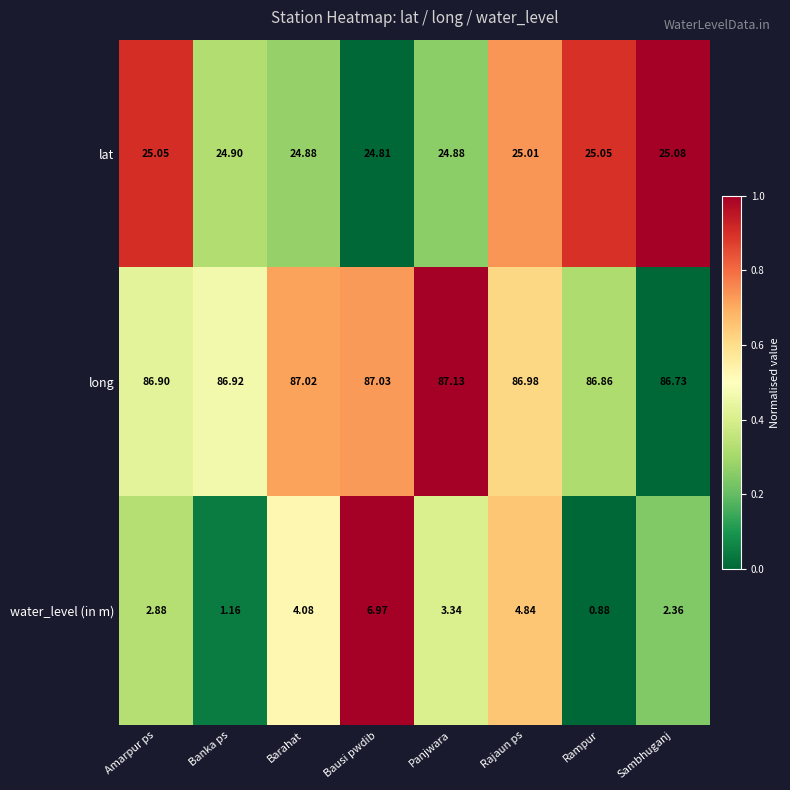

At which label does lat first exceed 25?

Amarpur ps